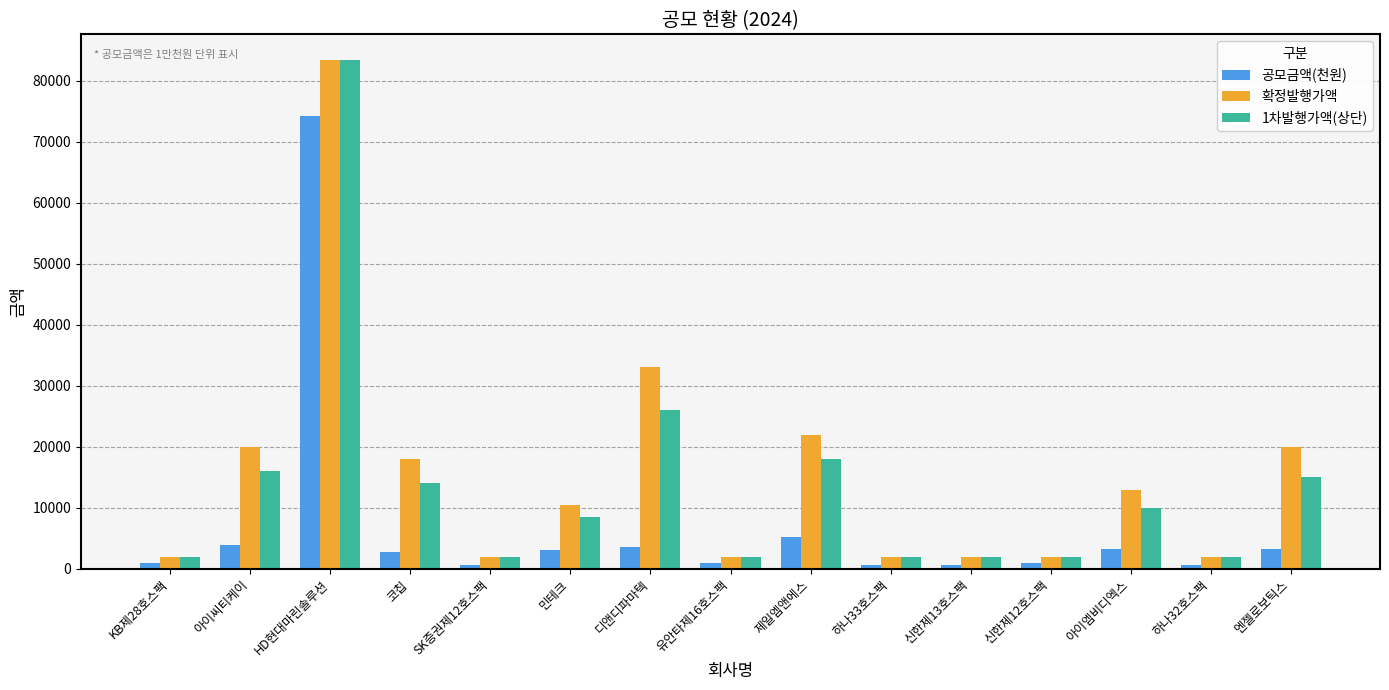

Does the chart contain any negative values?

No